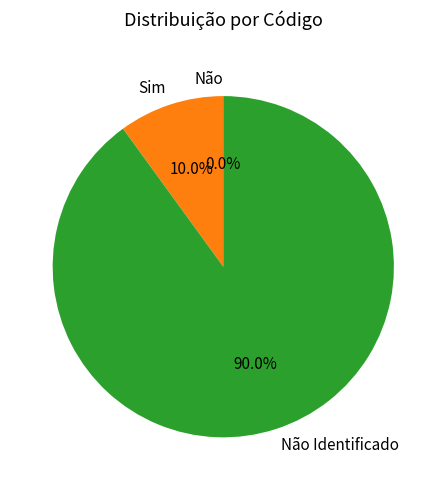

What is the change in value from Sim to Não Identificado?

+8